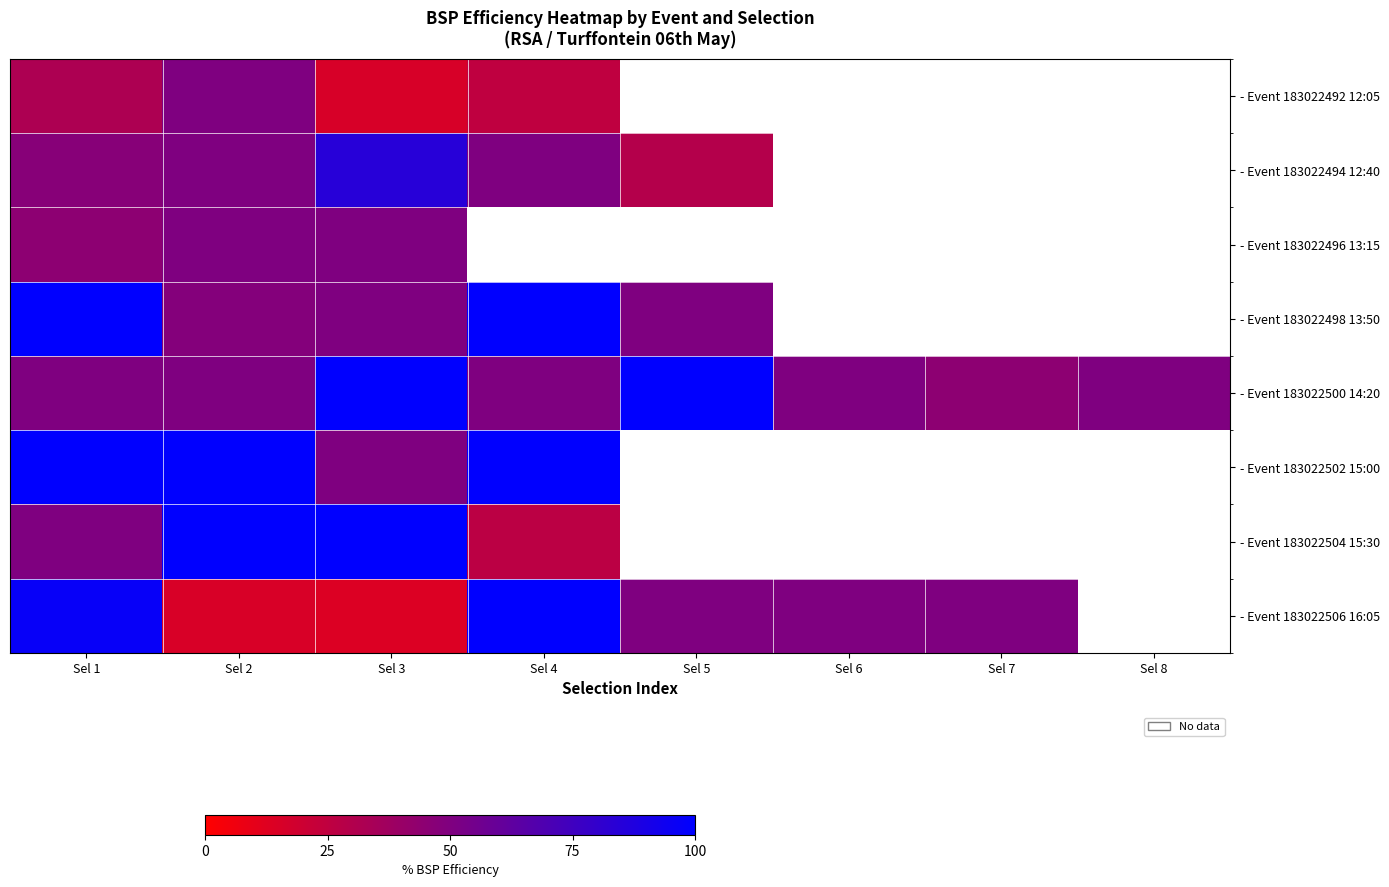

Which series has the largest total across all categories?

- Event 183022500 14:20